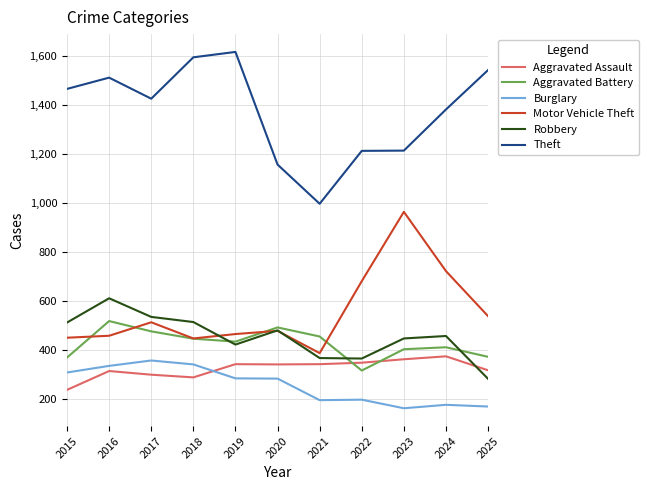

What is the sum of all Robbery values?

4981